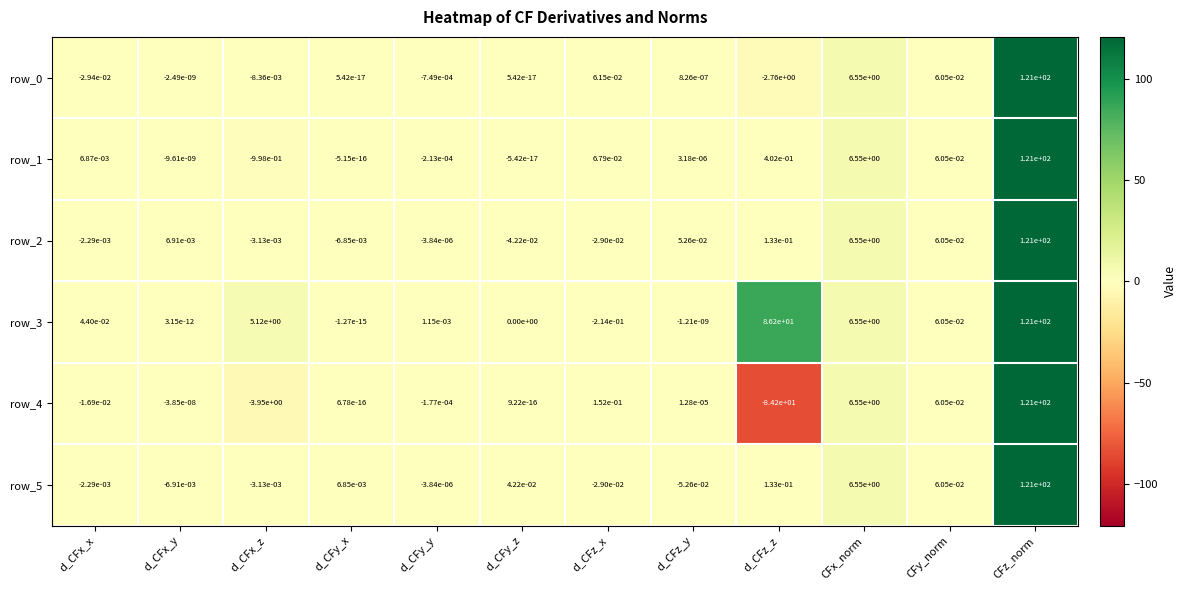

The value of row_5 at d_CFy_x is 0.0. True or false?

True